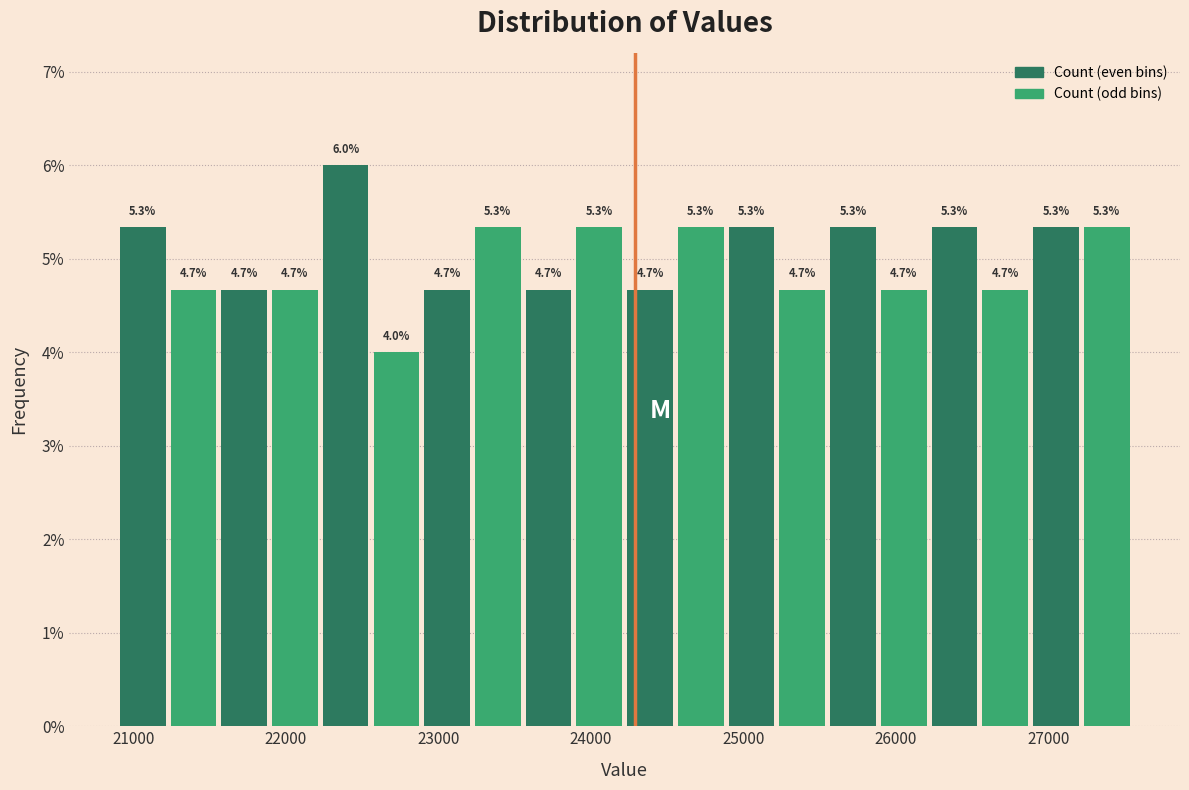

Around what value on the x-axis is the tallest bar? Give the approximate position of its centre, as read against the axis.

22400